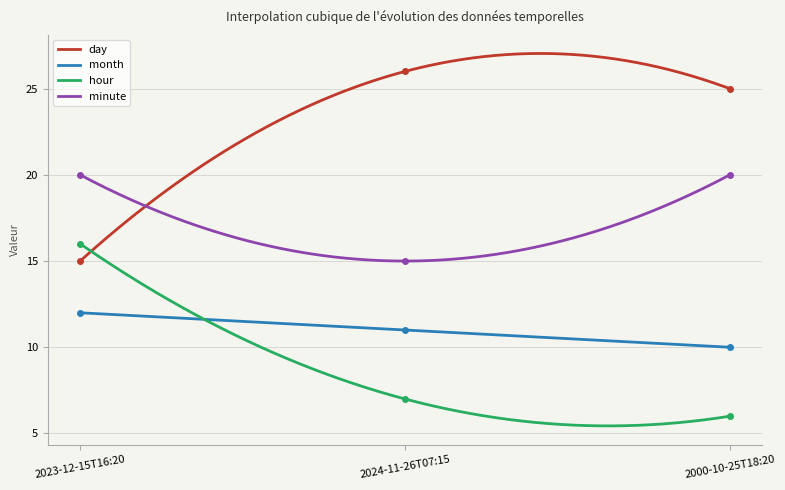

What position from the left is 2000-10-25T18:20?

3